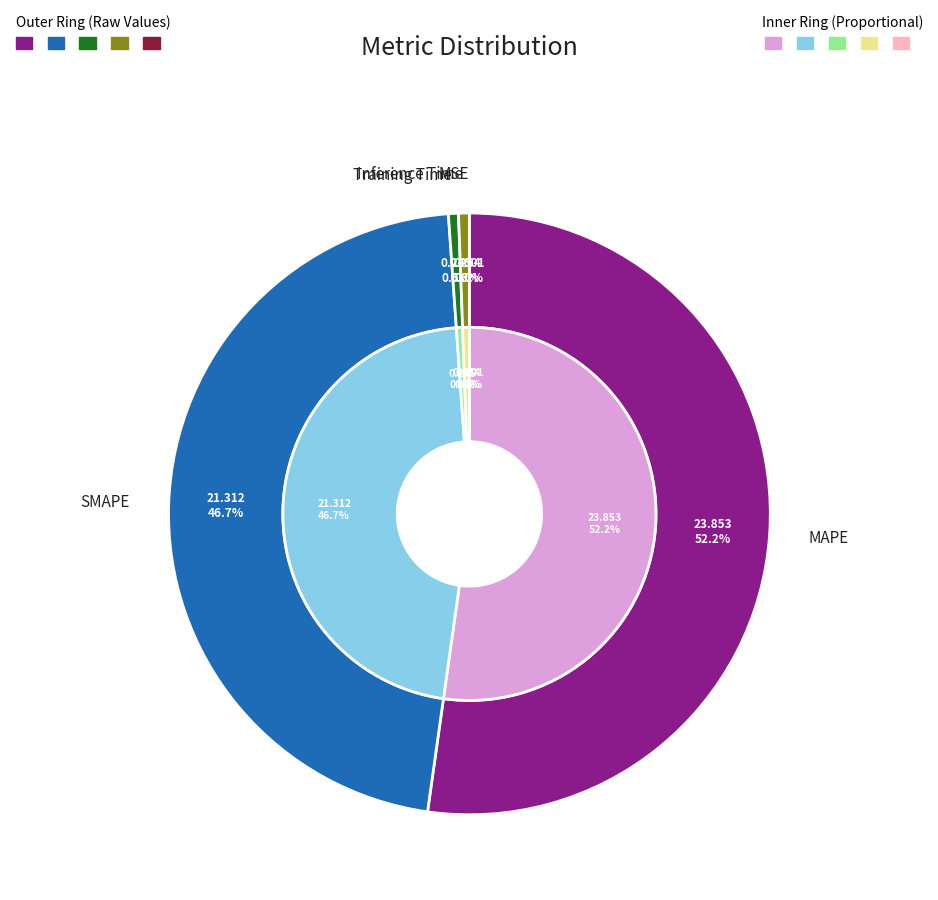

The MSE slice represents 0% of the pie. True or false?

True